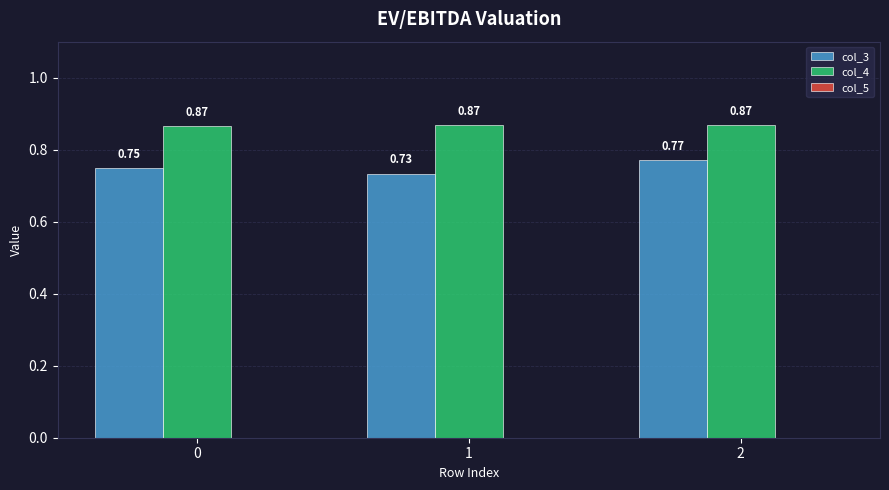

What is the difference between the highest and lowest values at 1?

0.1